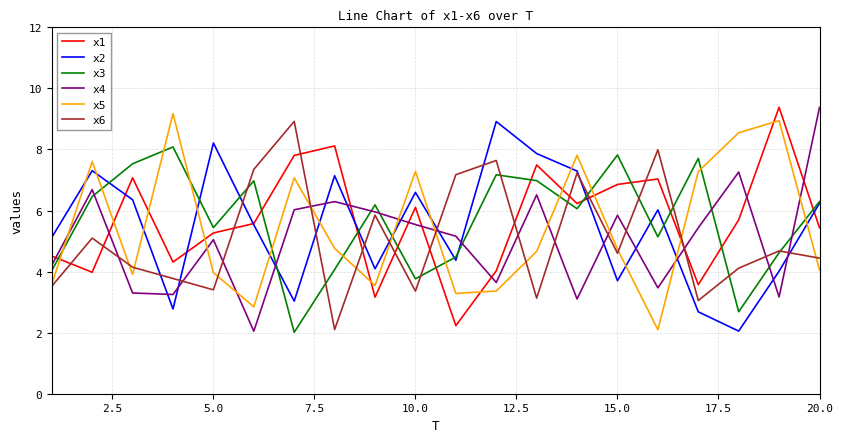

Does the chart display data point markers on the line(s)?

No